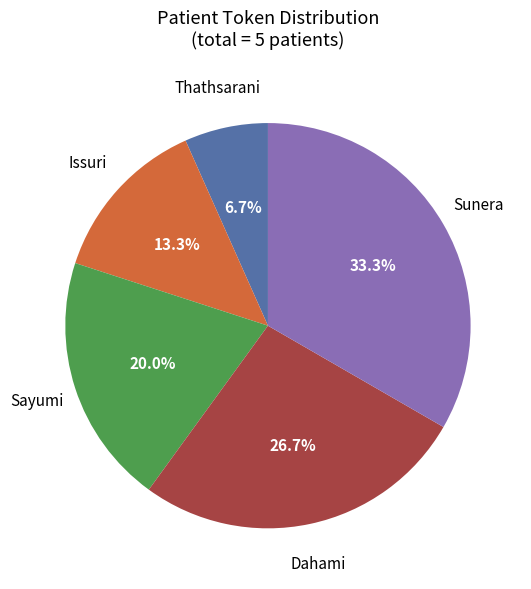

What portion of the pie excludes Dahami?

73.3%